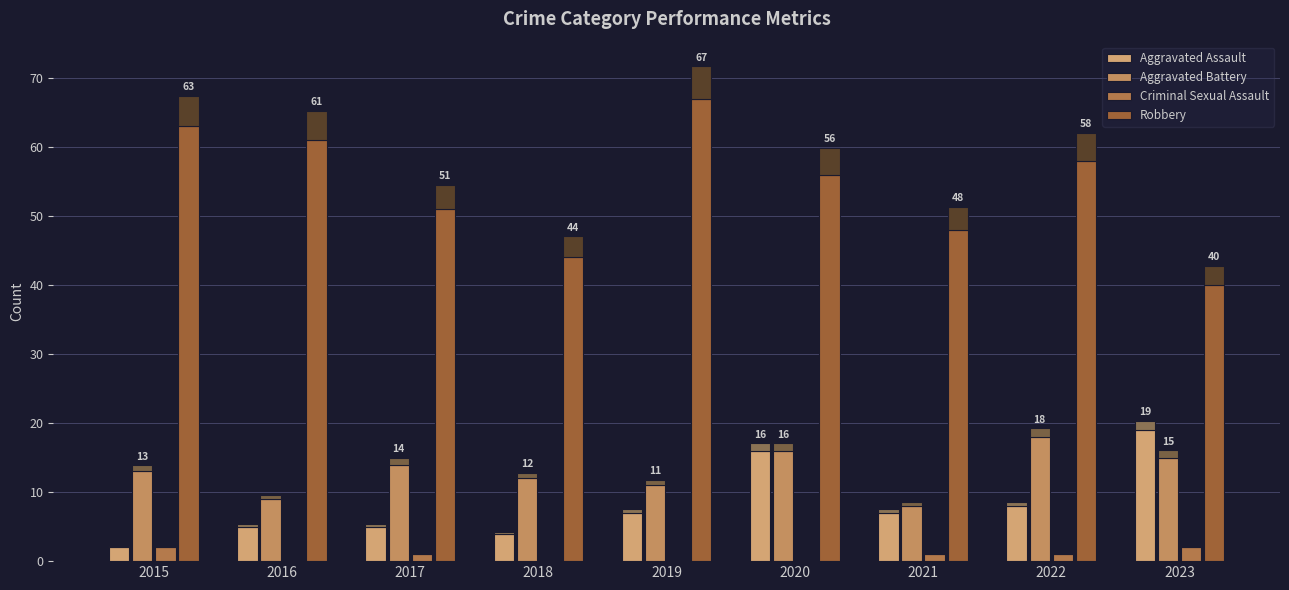

How many bars are there in total?

36